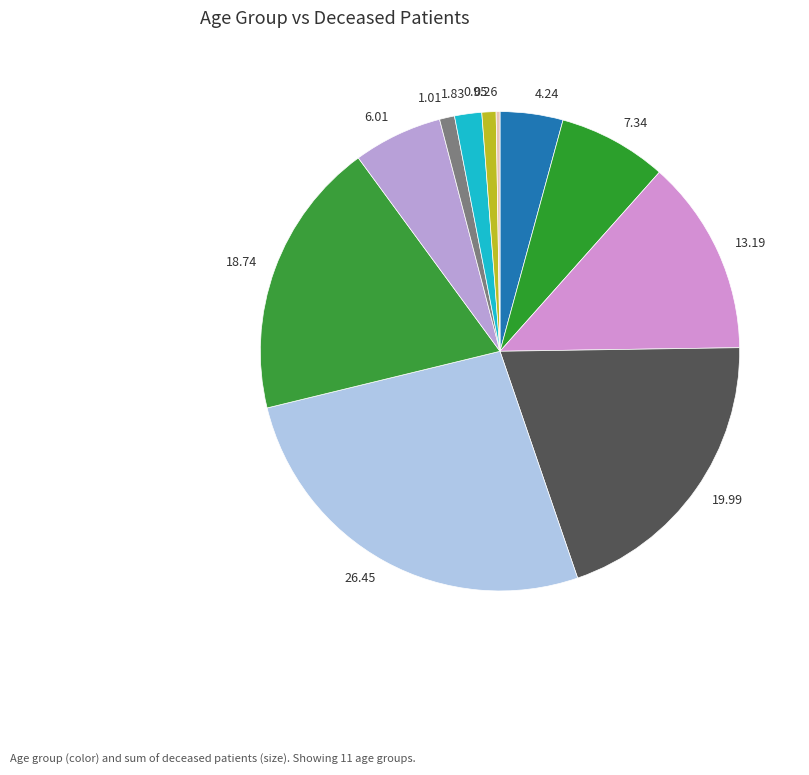

Approximately how many times larger is the value at 4.24 compared to 13.19?

0.3